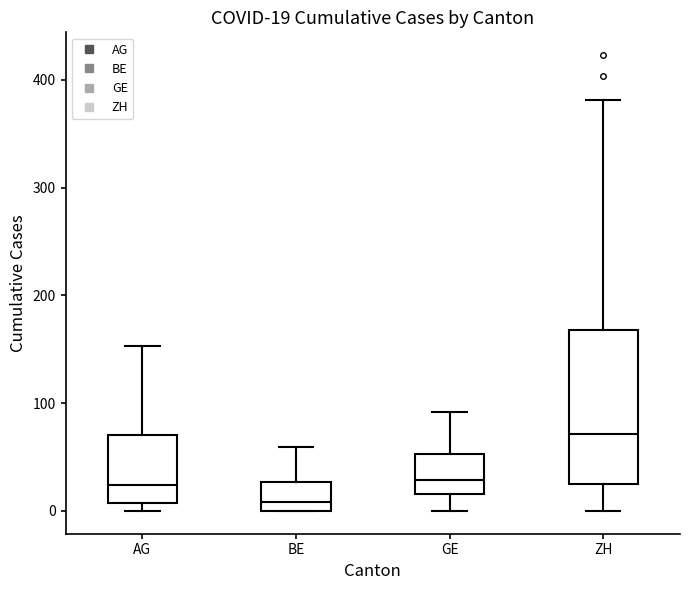

Comparing the boxes themselves (not the whiskers), which one is the tallest?

ZH